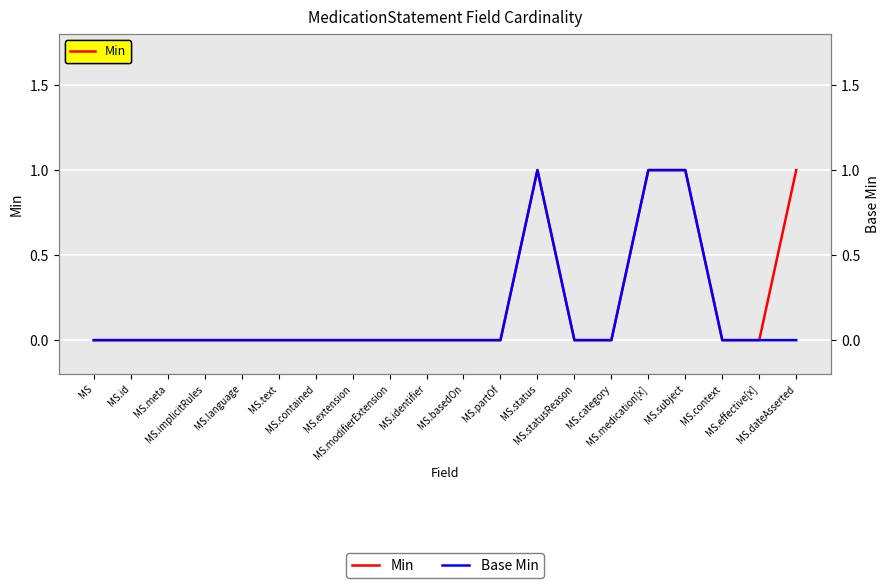

True or false: Base Min has more than 1 interior local peaks.

False